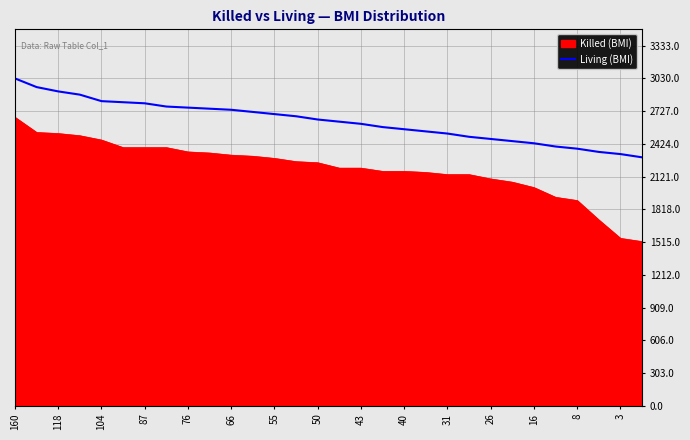

What is the minimum value for Killed (BMI)?

1520